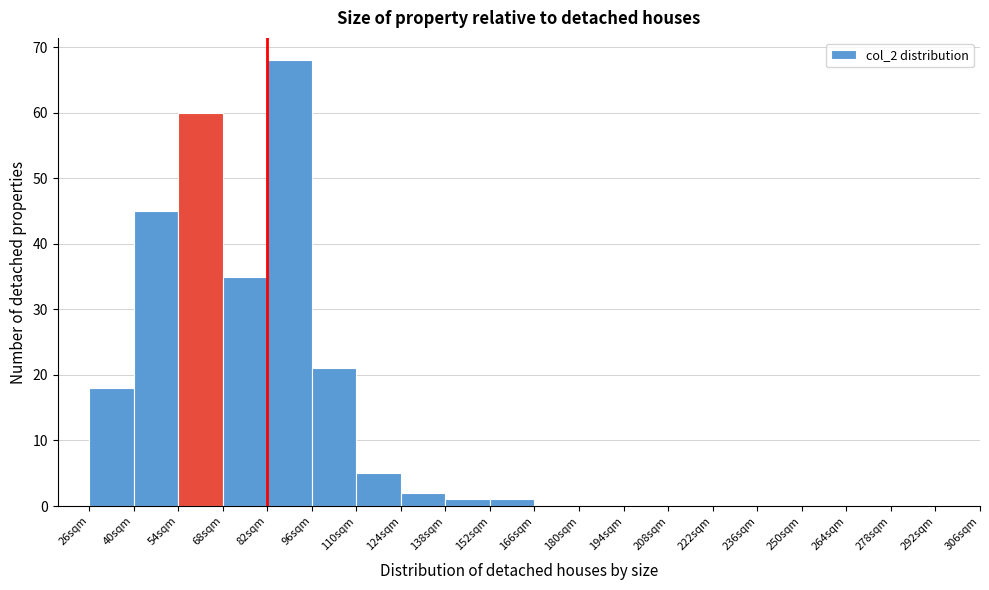

Reading left to right, list every bar in this chart as the range it spans on the x-axis followed by its height. The values are not printed on the chart, so give them approximately, as read against the axis.

26 to 40: 18
40 to 54: 45
54 to 68: 60
68 to 82: 35
82 to 96: 68
96 to 110: 21
110 to 124: 5
124 to 138: 2
138 to 152: 1
152 to 166: 1
166 to 180: 0
180 to 194: 0
194 to 208: 0
208 to 222: 0